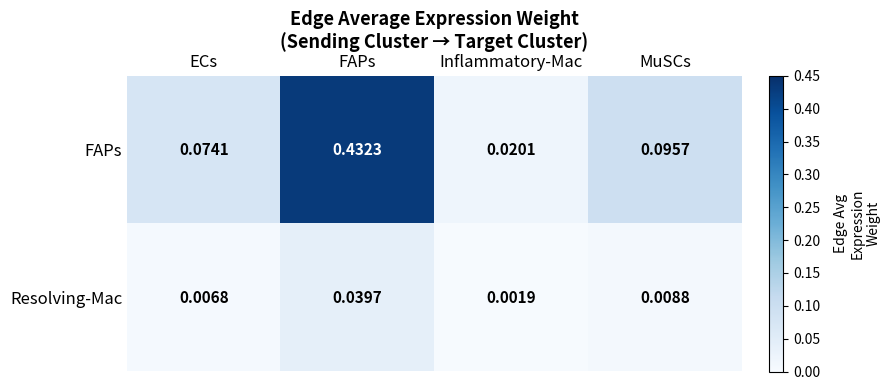

List the series in order of their overall mean, highest first.

FAPs, Resolving-Mac